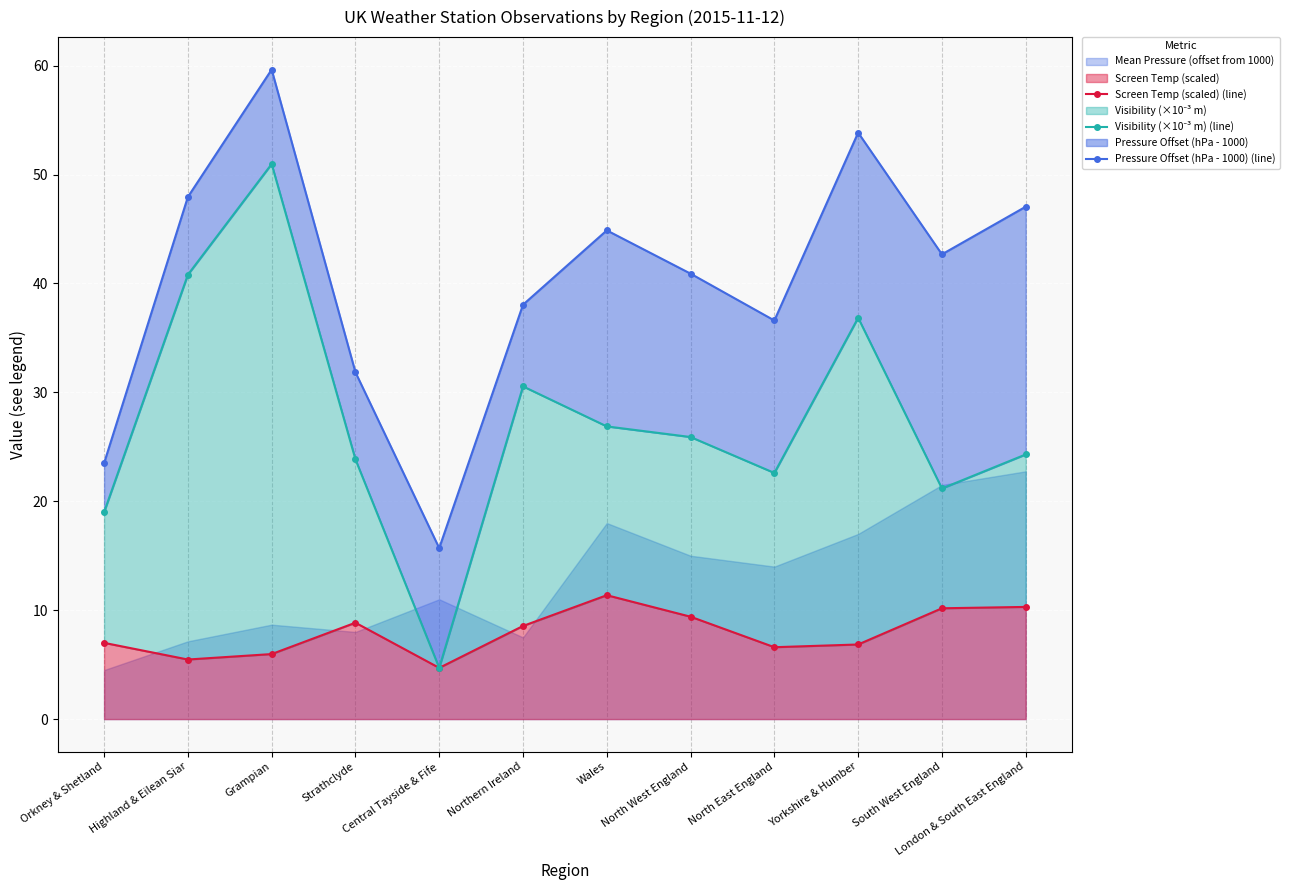

At how many categories does at least one series exceed 26?

10